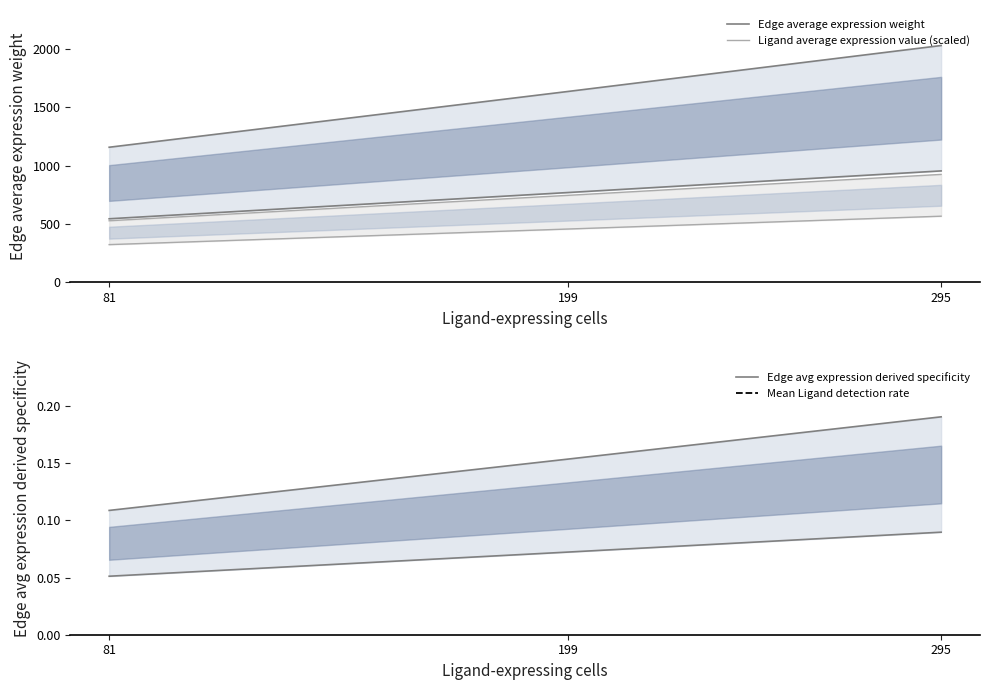

How many lines are shown in the chart?

4